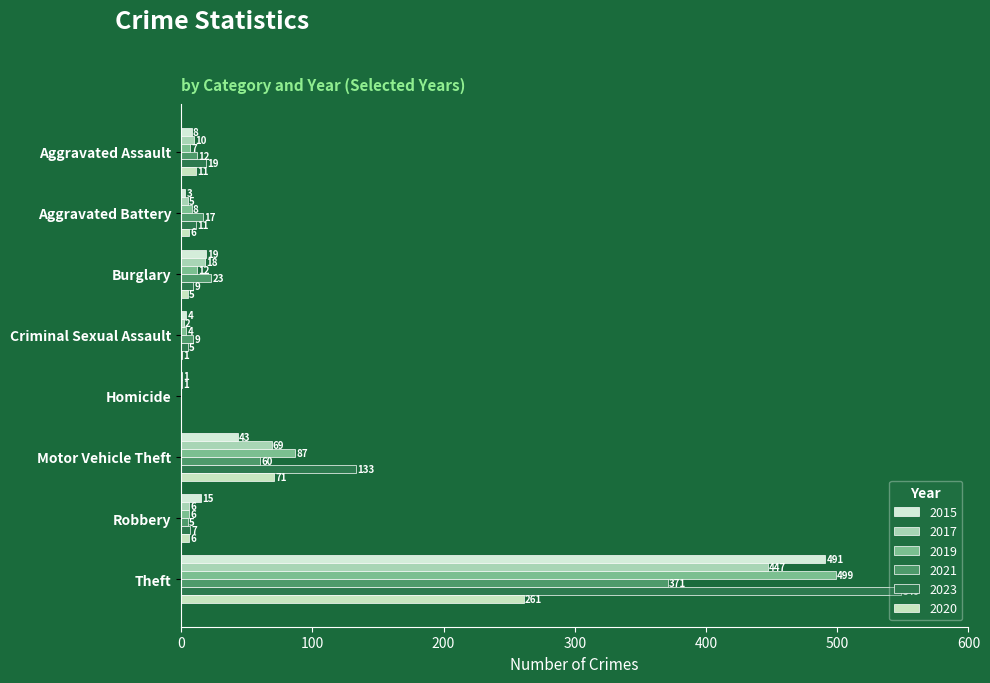

Count the number of data series in this chart.

6